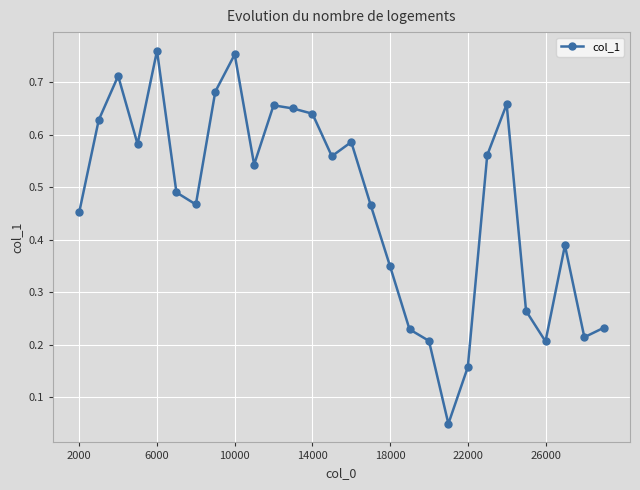

True or false: the data has more than 0 interior local peaks.

True